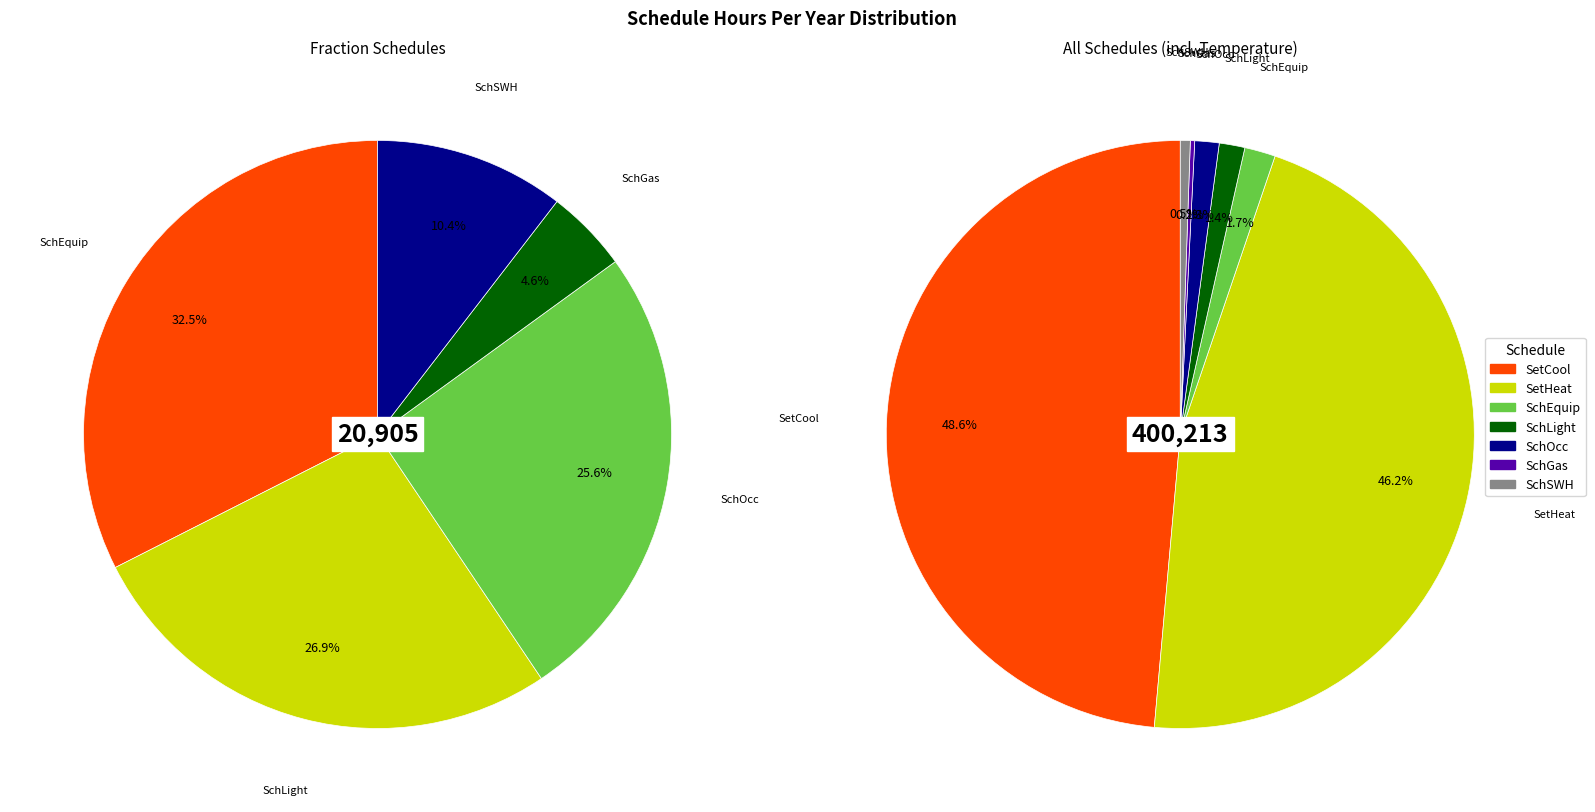

To the nearest percent, what is the combined percentage of SchLight and SchSWH?

2%